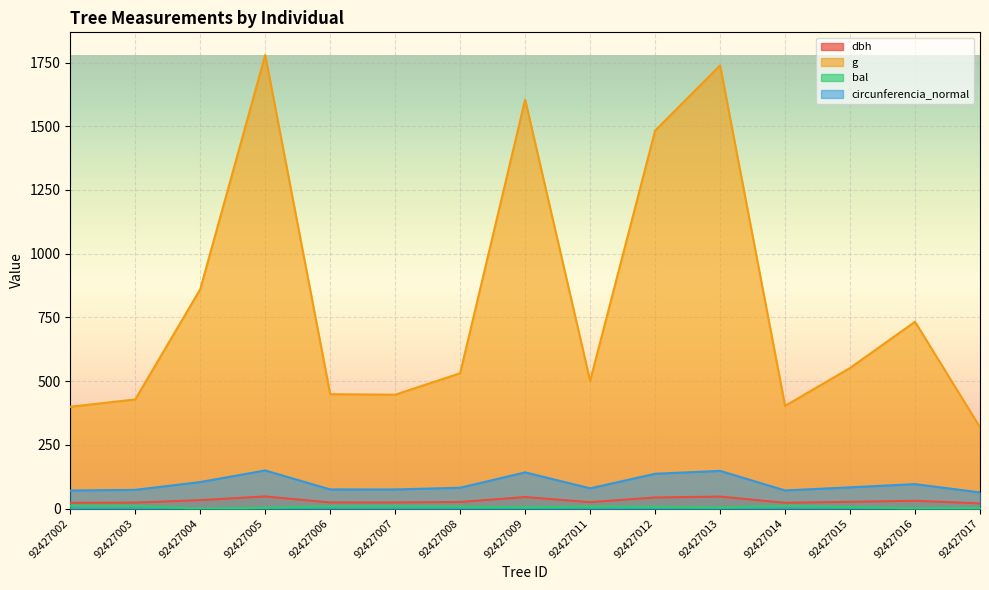

How many distinct data groups are displayed?

4